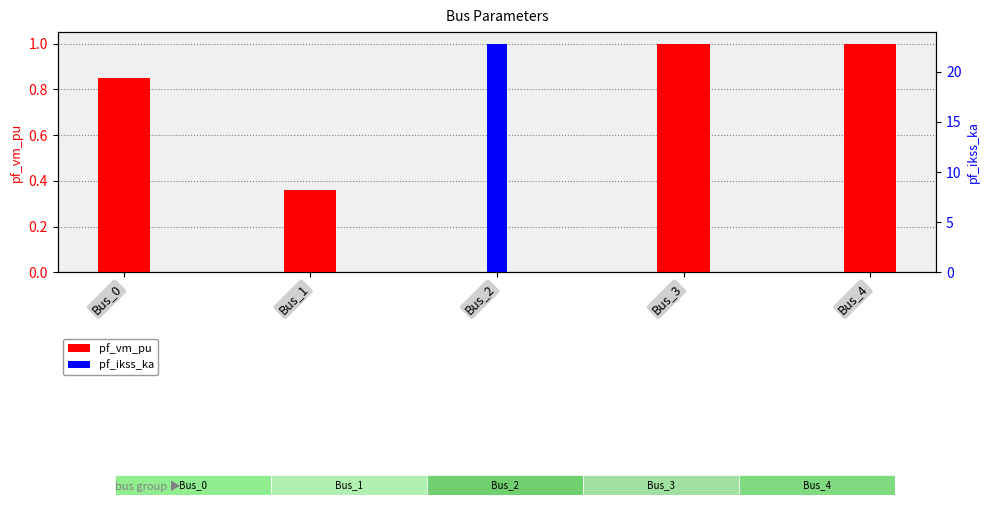

How many categories are shown in the chart?

5